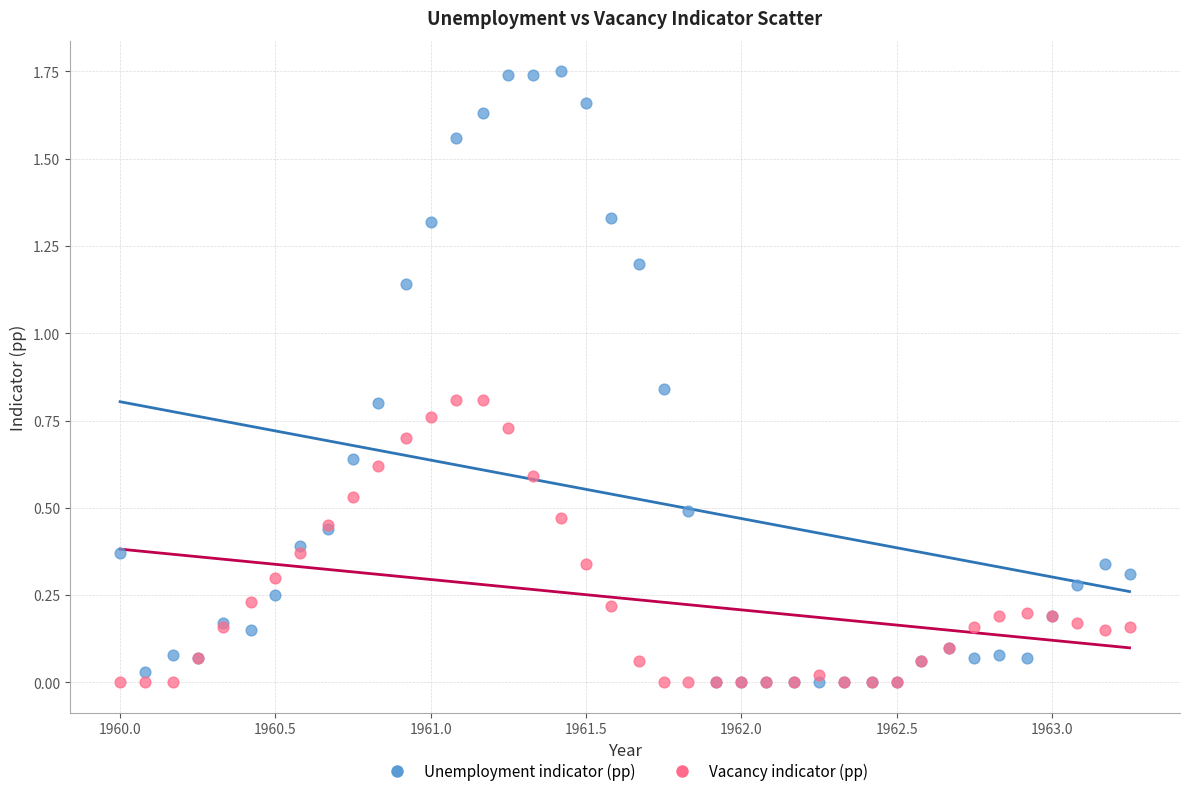

What are all the series names shown in the legend?

Unemployment indicator (pp), Vacancy indicator (pp)